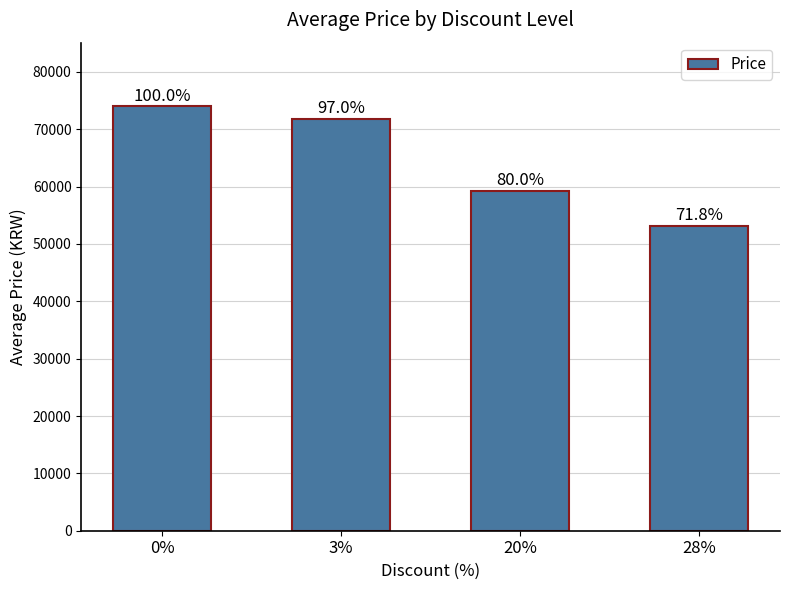

What is the average value?

64520